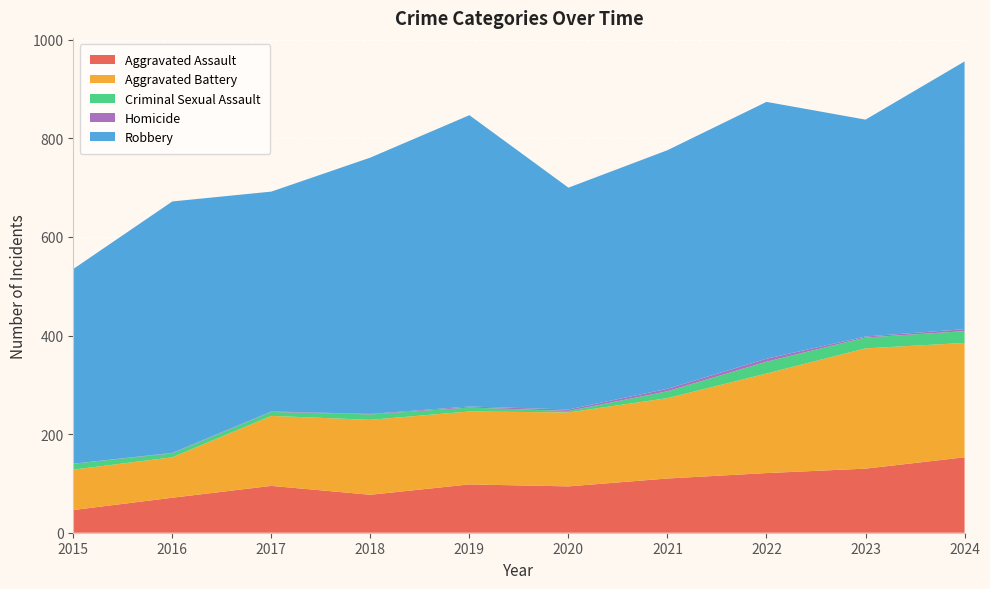

Reading left to right, list all the values displayed in this chart.

Aggravated Assault: 46	71	95	77	98	94	110	121	130	153
Aggravated Battery: 82	82	142	152	148	150	163	202	244	232
Criminal Sexual Assault: 12	8	8	11	8	3	14	24	22	24
Homicide: 0	1	1	1	2	3	5	6	2	4
Robbery: 395	510	446	520	591	450	484	521	440	543